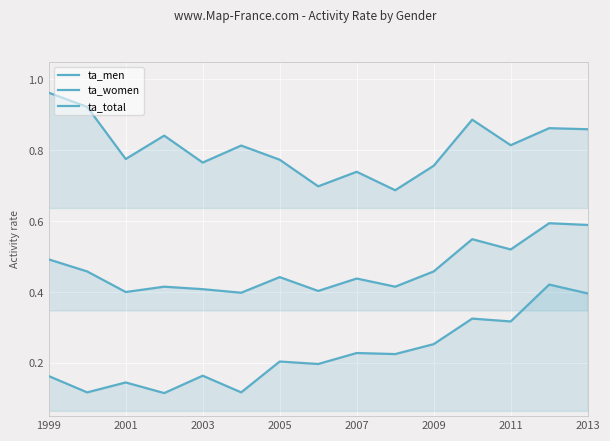

In ta_women, how many points are lower than both neighbors (excluding endpoints)?

6